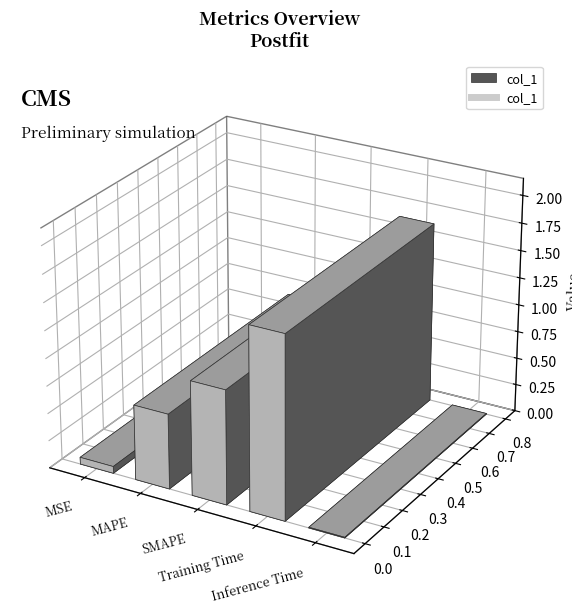

Rank the categories by value from highest to lowest.

Training Time, SMAPE, MAPE, MSE, Inference Time